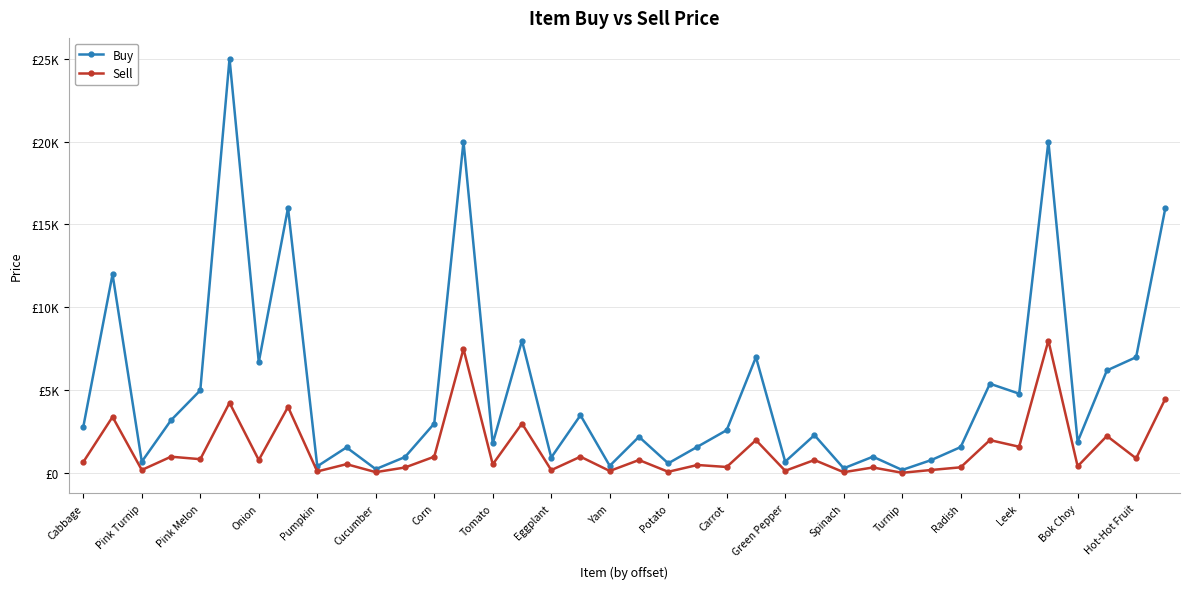

Does the chart have visible grid lines?

Yes